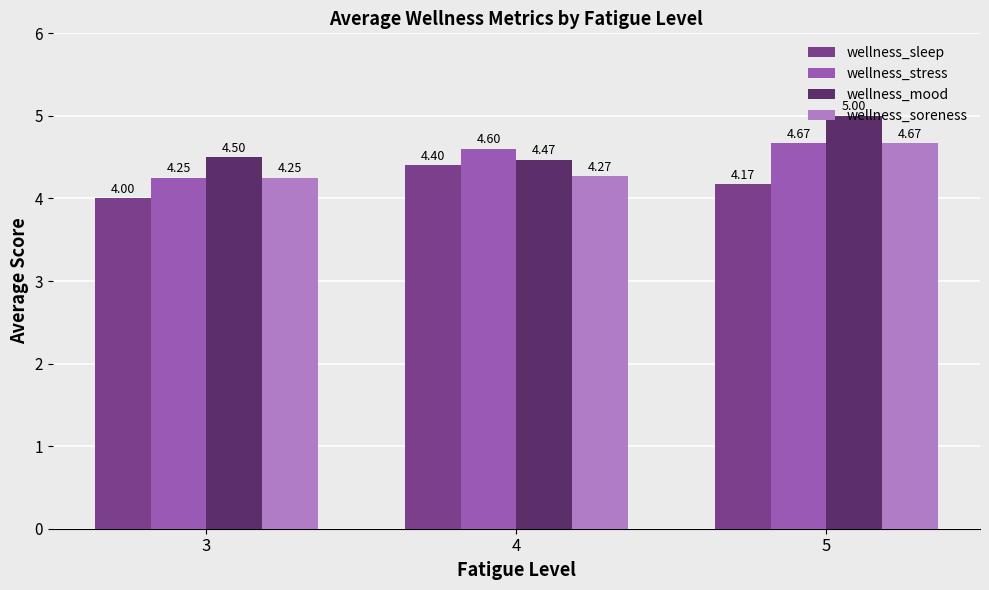

What is the total value across all series at 3?

17.0